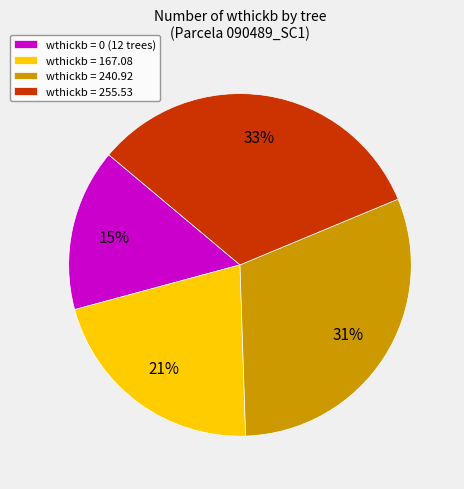

Count the number of slices in the pie.

4